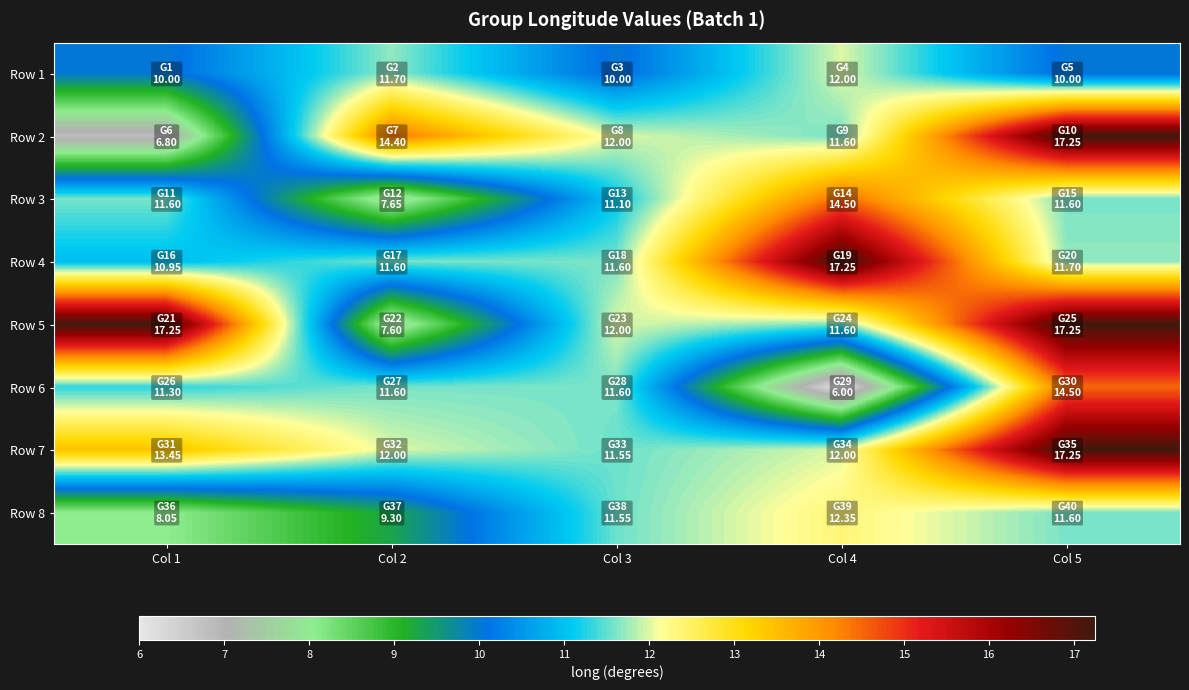

Rank the series by their maximum value, from lowest to highest.

Row 1, Row 8, Row 3, Row 6, Row 2, Row 4, Row 5, Row 7